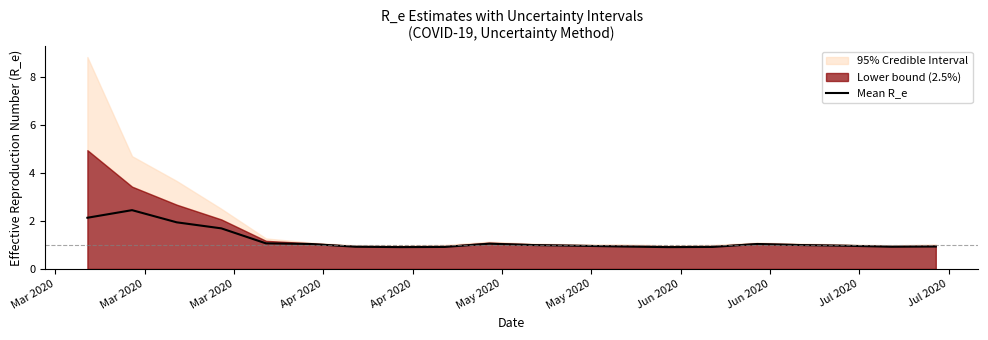

What is the highest value of the Mean R_e series?

2.5